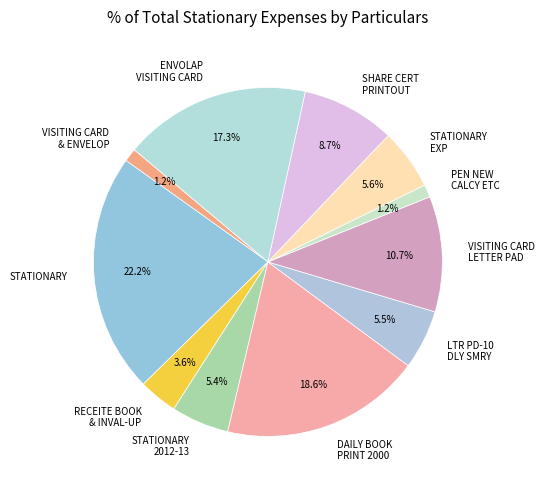

Which category has the biggest portion of the pie?

STATIONARY